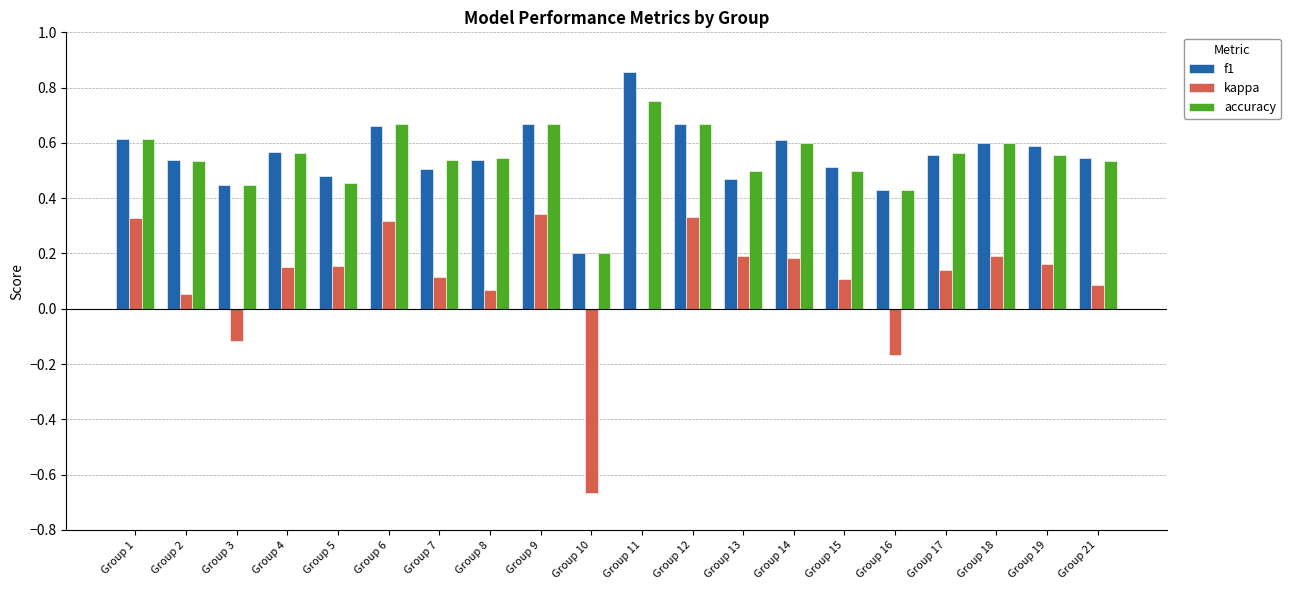

How many f1 values are between 0 and 1?

20